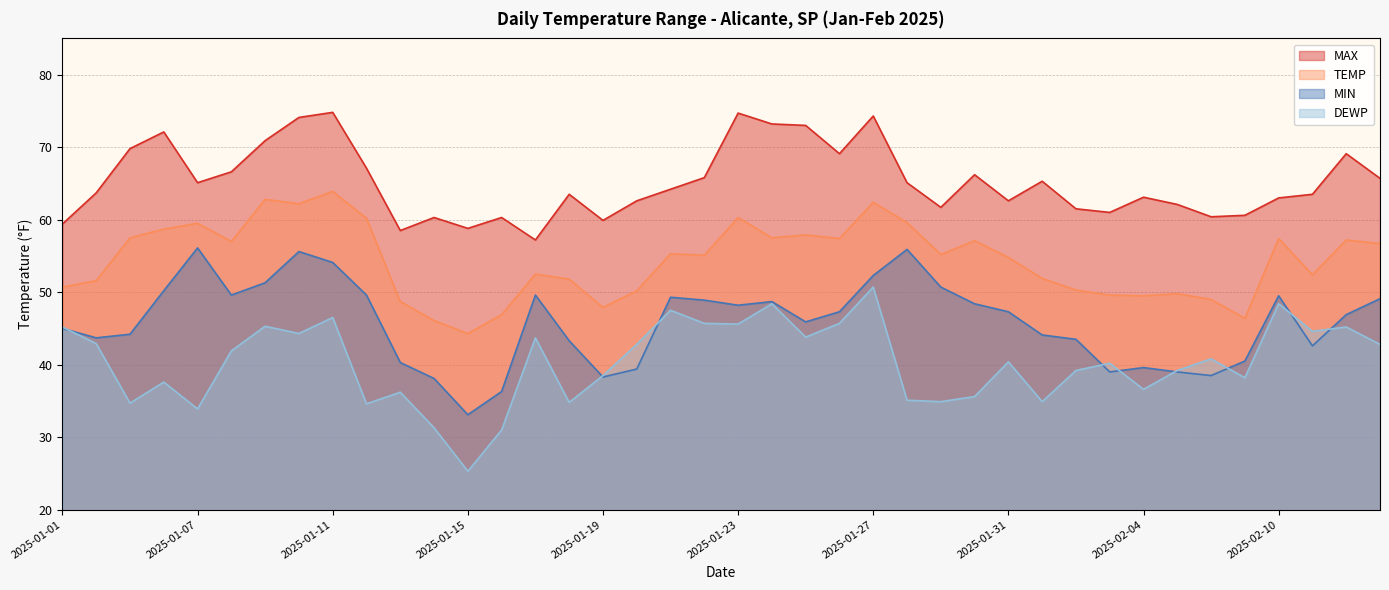

How many data points in MIN are less than 47?

20